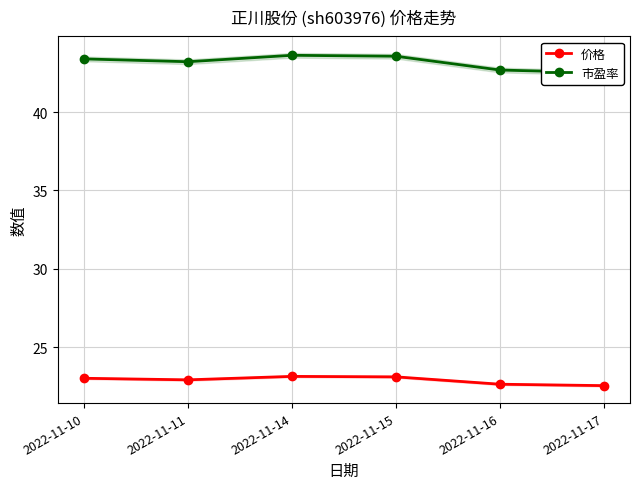

Reading left to right, transcribe all the data shown in this chart.

价格: 2022-11-10=23.0	2022-11-11=22.9	2022-11-14=23.1	2022-11-15=23.1	2022-11-16=22.6	2022-11-17=22.5
市盈率: 2022-11-10=43.4	2022-11-11=43.2	2022-11-14=43.6	2022-11-15=43.6	2022-11-16=42.7	2022-11-17=42.5